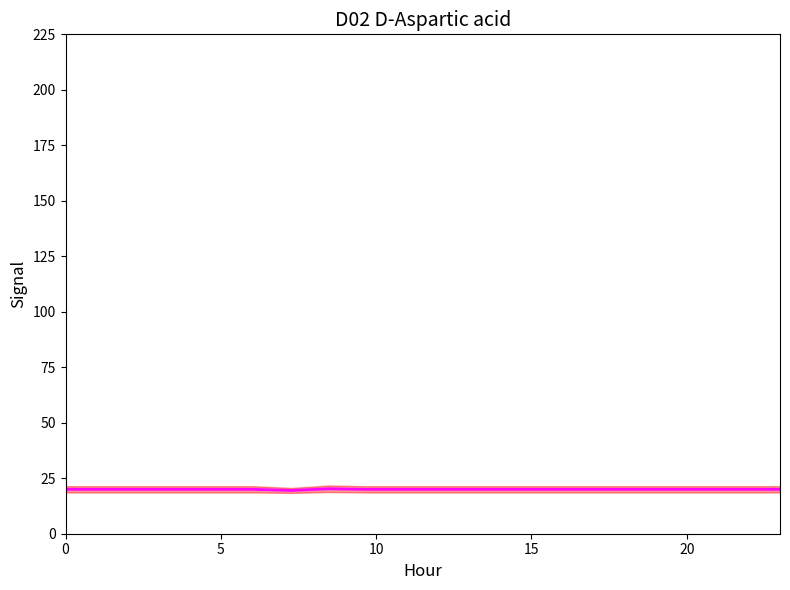

What is the maximum value shown in the chart?

20.2